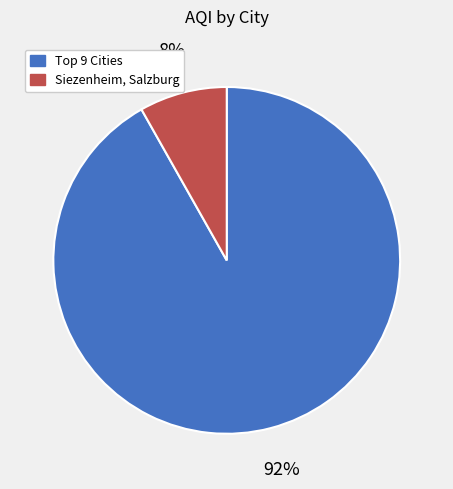

True or false: Siezenheim, Salzburg accounts for 1% of the total.

False